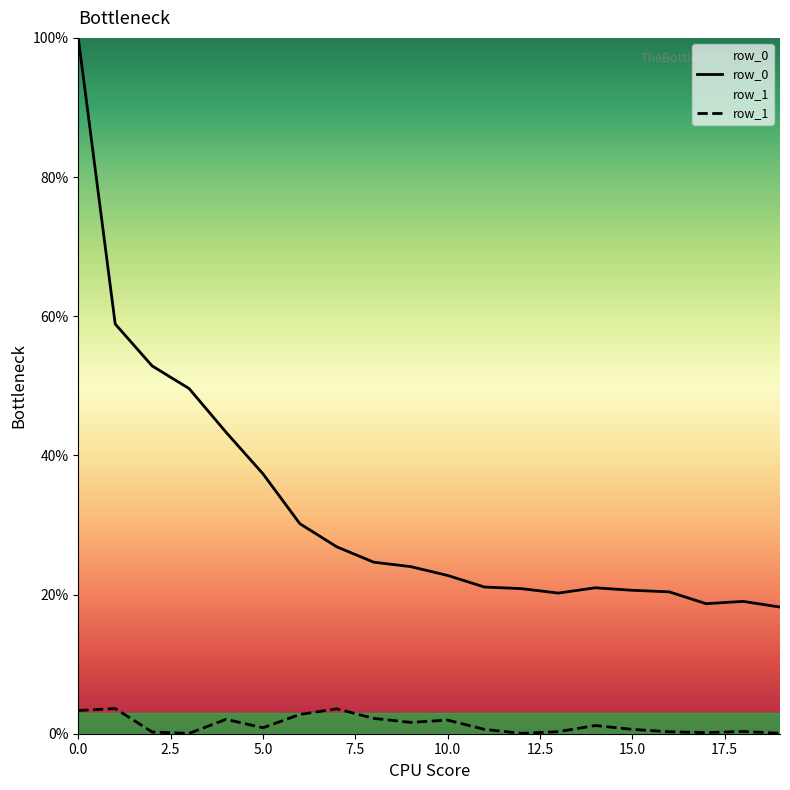

At which label does row_0 reach its minimum?

19